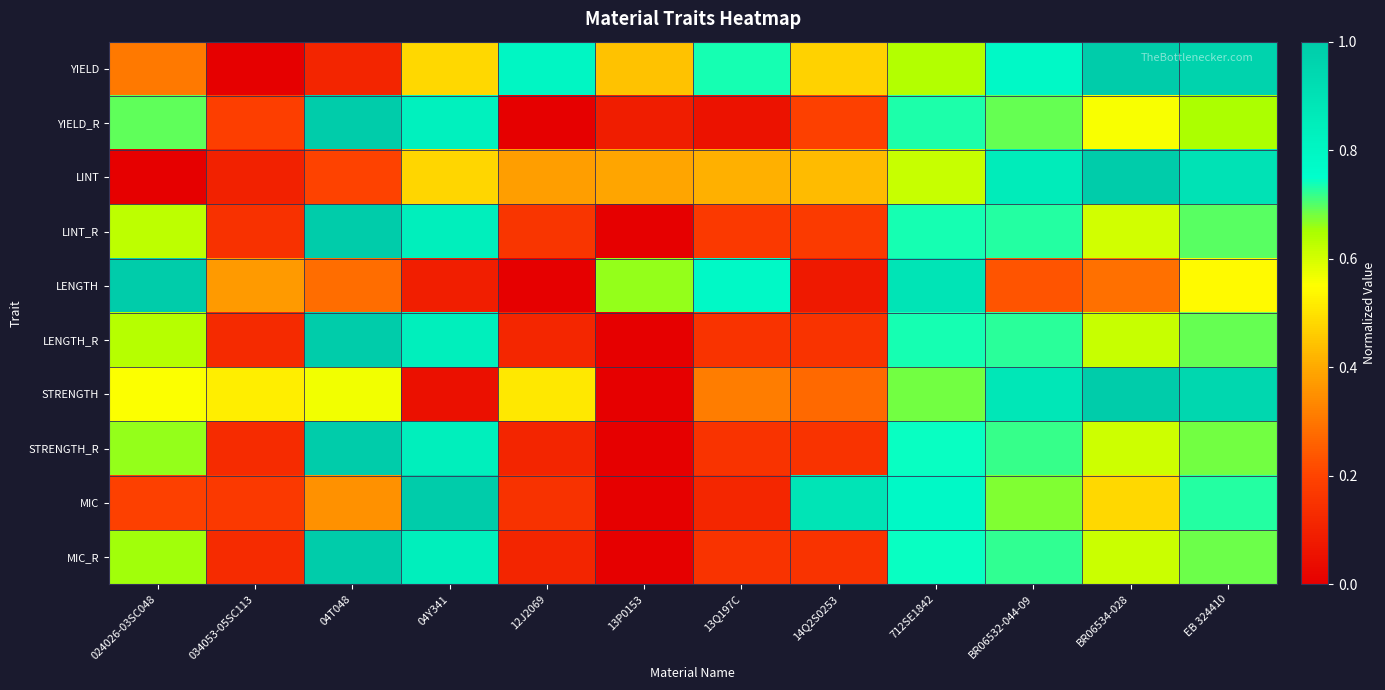

Reading right to left, extract all data points from this chart.

YIELD: EB 324410=1.0	BR06534-028=1.0	BR06532-044-09=0.8	712SE1842=0.6	14Q2S0253=0.5	13Q197C=0.7	13P0153=0.4	12J2069=0.8	04Y341=0.5	04T048=0.1	034053-05SC113=0.0	024026-03SC048=0.3
YIELD_R: EB 324410=0.6	BR06534-028=0.6	BR06532-044-09=0.7	712SE1842=0.7	14Q2S0253=0.2	13Q197C=0.1	13P0153=0.1	12J2069=0.0	04Y341=0.8	04T048=1.0	034053-05SC113=0.2	024026-03SC048=0.7
LINT: EB 324410=0.9	BR06534-028=1.0	BR06532-044-09=0.9	712SE1842=0.6	14Q2S0253=0.4	13Q197C=0.4	13P0153=0.4	12J2069=0.4	04Y341=0.5	04T048=0.2	034053-05SC113=0.1	024026-03SC048=0.0
LINT_R: EB 324410=0.7	BR06534-028=0.6	BR06532-044-09=0.7	712SE1842=0.7	14Q2S0253=0.2	13Q197C=0.2	13P0153=0.0	12J2069=0.2	04Y341=0.8	04T048=1.0	034053-05SC113=0.1	024026-03SC048=0.6
LENGTH: EB 324410=0.5	BR06534-028=0.3	BR06532-044-09=0.2	712SE1842=0.9	14Q2S0253=0.1	13Q197C=0.8	13P0153=0.7	12J2069=0.0	04Y341=0.1	04T048=0.3	034053-05SC113=0.4	024026-03SC048=1.0
LENGTH_R: EB 324410=0.7	BR06534-028=0.6	BR06532-044-09=0.7	712SE1842=0.7	14Q2S0253=0.2	13Q197C=0.2	13P0153=0.0	12J2069=0.1	04Y341=0.8	04T048=1.0	034053-05SC113=0.1	024026-03SC048=0.6
STRENGTH: EB 324410=0.9	BR06534-028=1.0	BR06532-044-09=0.9	712SE1842=0.7	14Q2S0253=0.3	13Q197C=0.3	13P0153=0.0	12J2069=0.5	04Y341=0.1	04T048=0.6	034053-05SC113=0.5	024026-03SC048=0.6
STRENGTH_R: EB 324410=0.7	BR06534-028=0.6	BR06532-044-09=0.7	712SE1842=0.7	14Q2S0253=0.2	13Q197C=0.2	13P0153=0.0	12J2069=0.1	04Y341=0.8	04T048=1.0	034053-05SC113=0.1	024026-03SC048=0.7
MIC: EB 324410=0.7	BR06534-028=0.5	BR06532-044-09=0.7	712SE1842=0.8	14Q2S0253=0.9	13Q197C=0.1	13P0153=0.0	12J2069=0.1	04Y341=1.0	04T048=0.4	034053-05SC113=0.2	024026-03SC048=0.2
MIC_R: EB 324410=0.7	BR06534-028=0.6	BR06532-044-09=0.7	712SE1842=0.7	14Q2S0253=0.2	13Q197C=0.2	13P0153=0.0	12J2069=0.1	04Y341=0.8	04T048=1.0	034053-05SC113=0.1	024026-03SC048=0.7